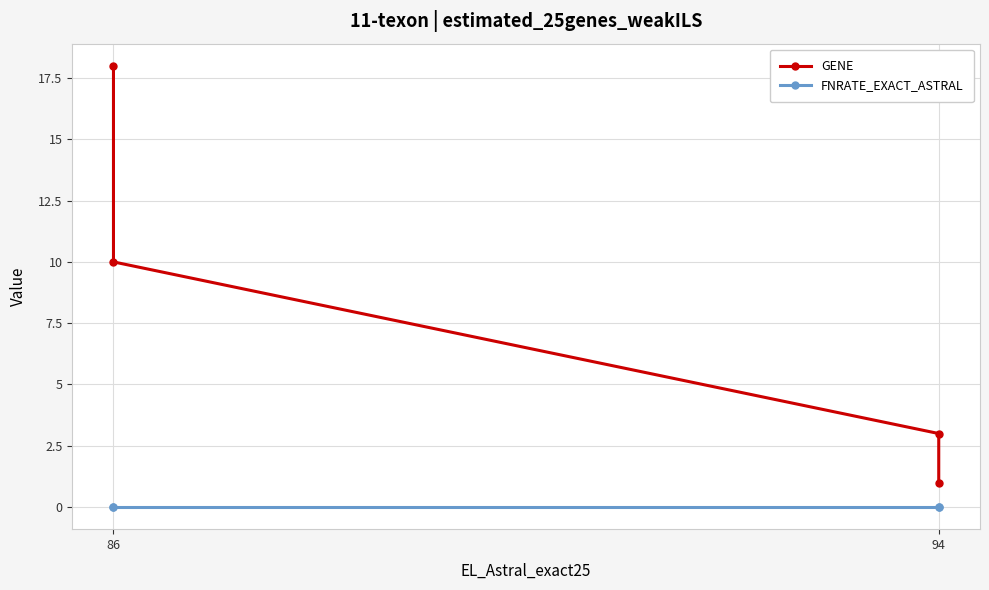

What are all the series names shown in the legend?

GENE, FNRATE_EXACT_ASTRAL